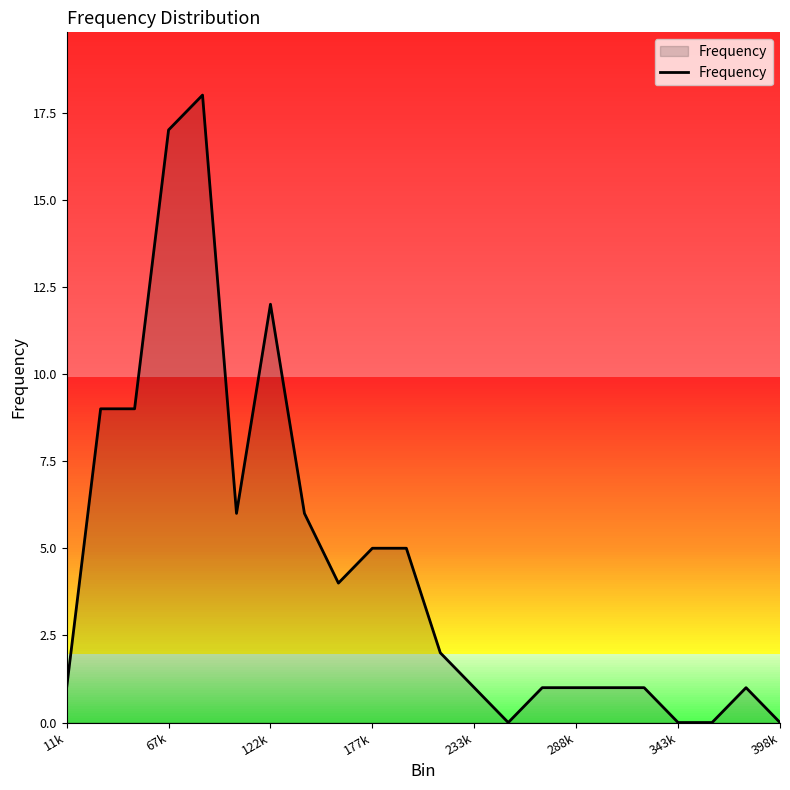

What is the difference between the second highest and second lowest values?

17